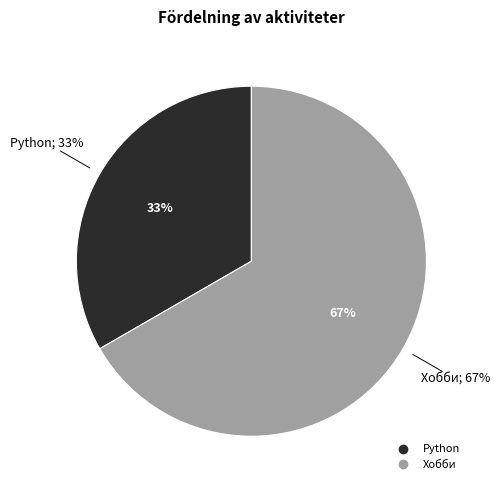

To the nearest percent, what is the difference between the Хобби and Python slice percentages?

33%